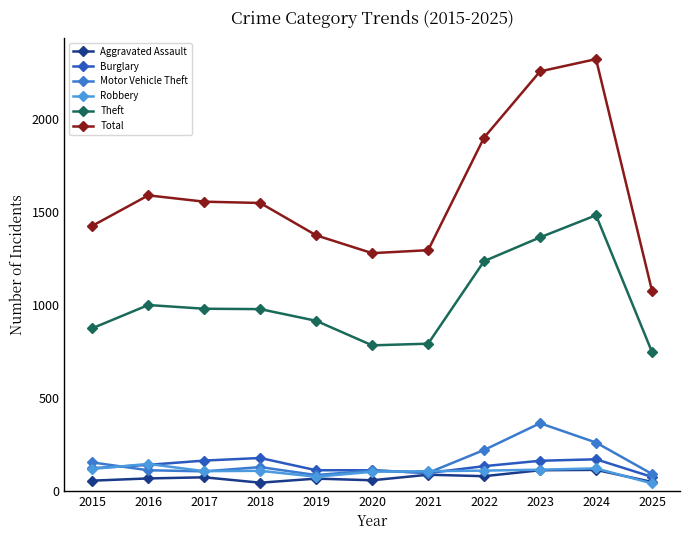

At which label does Motor Vehicle Theft reach its peak?

2023